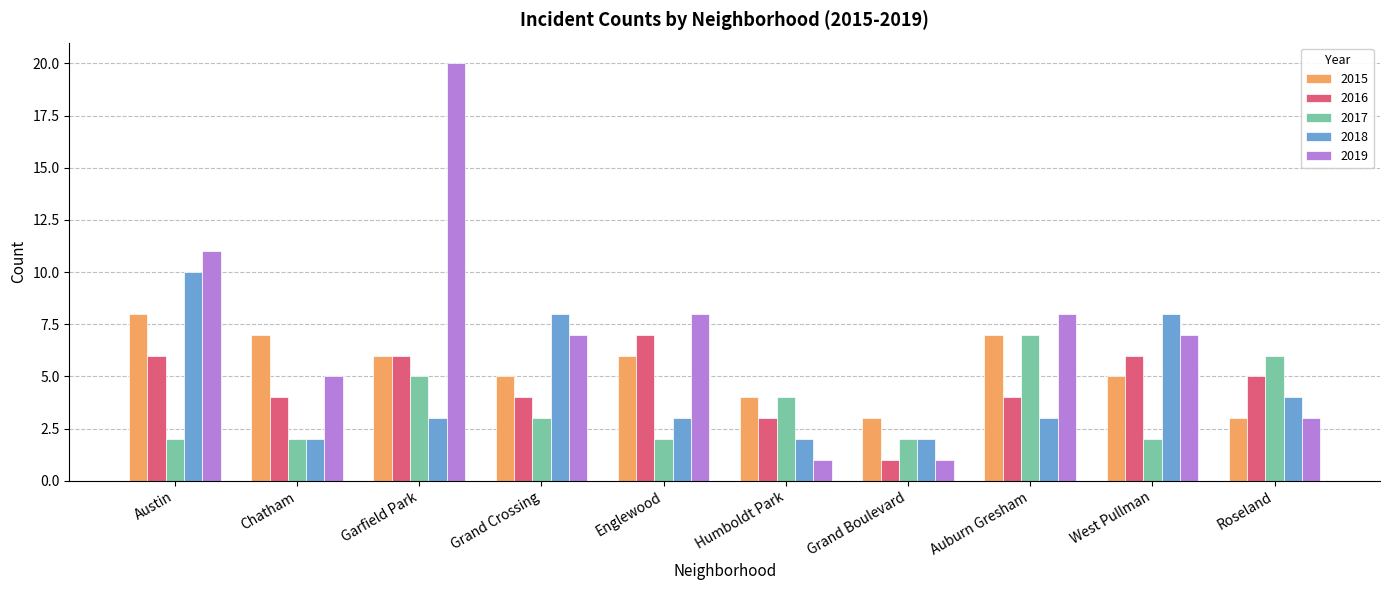

What is the sum of the 2015 values at Englewood and Grand Crossing?

11